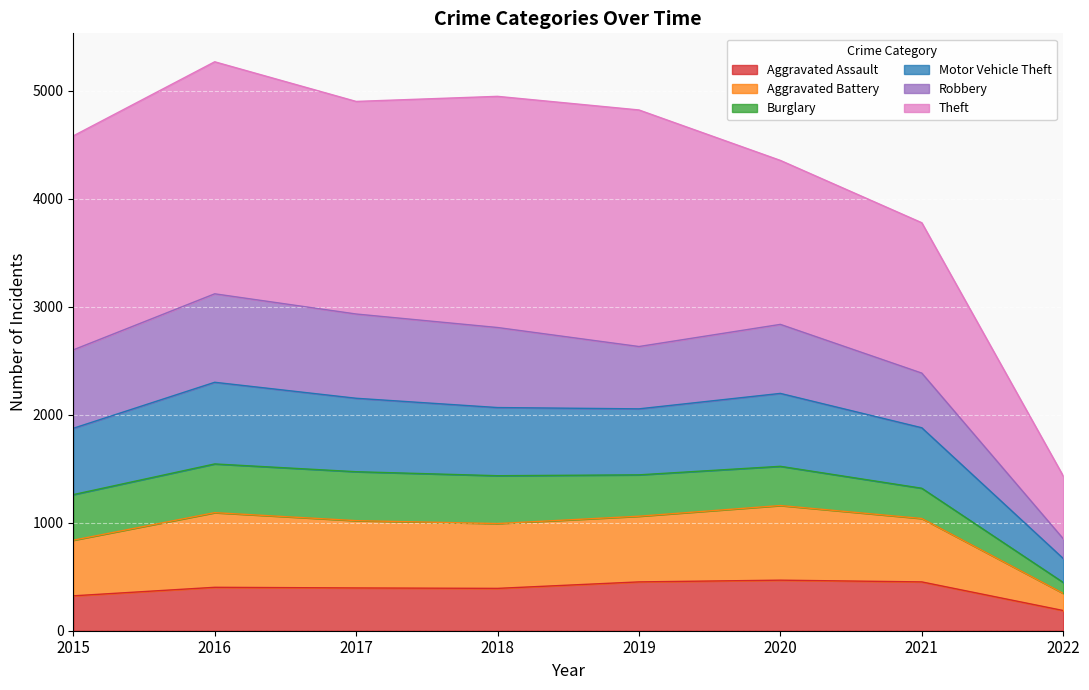

What is the maximum value for Aggravated Assault?

468